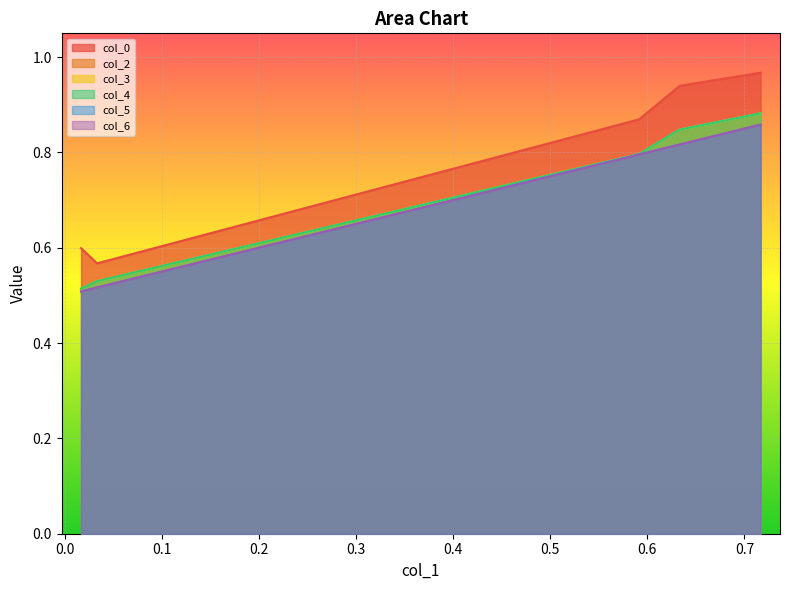

Which series has the largest total across all categories?

col_0